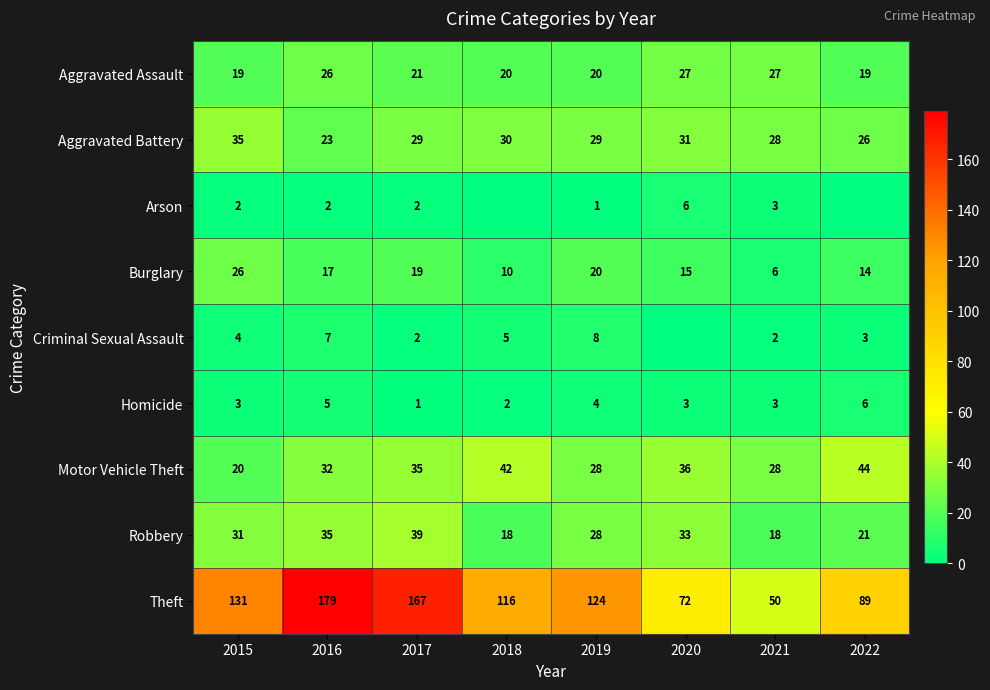

Is the value of Burglary at 2016 greater than the value of Criminal Sexual Assault at 2018?

Yes